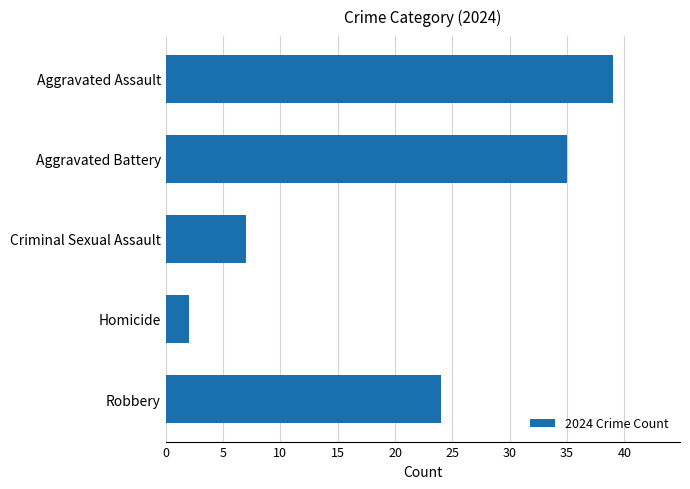

True or false: the data shows 39 at Aggravated Assault.

True